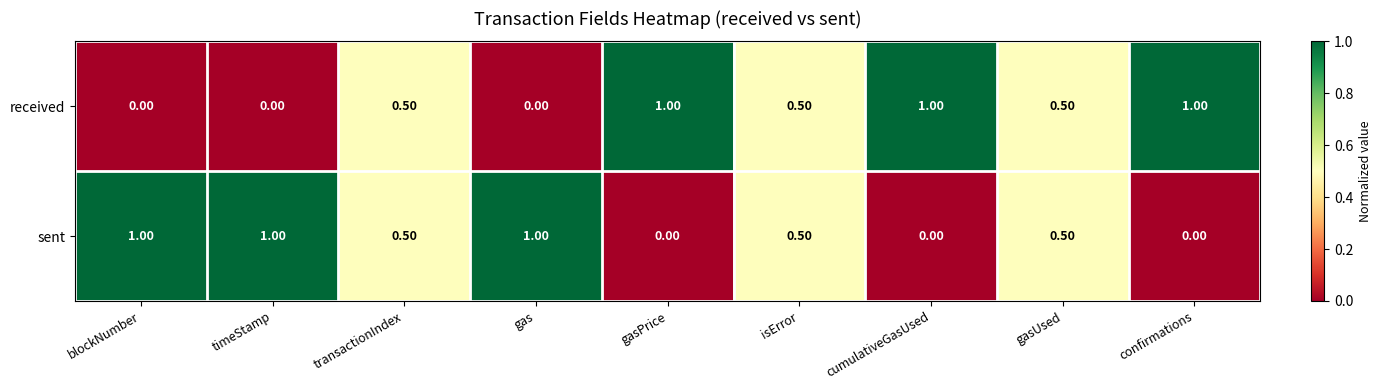

How many values in received are above zero?

6